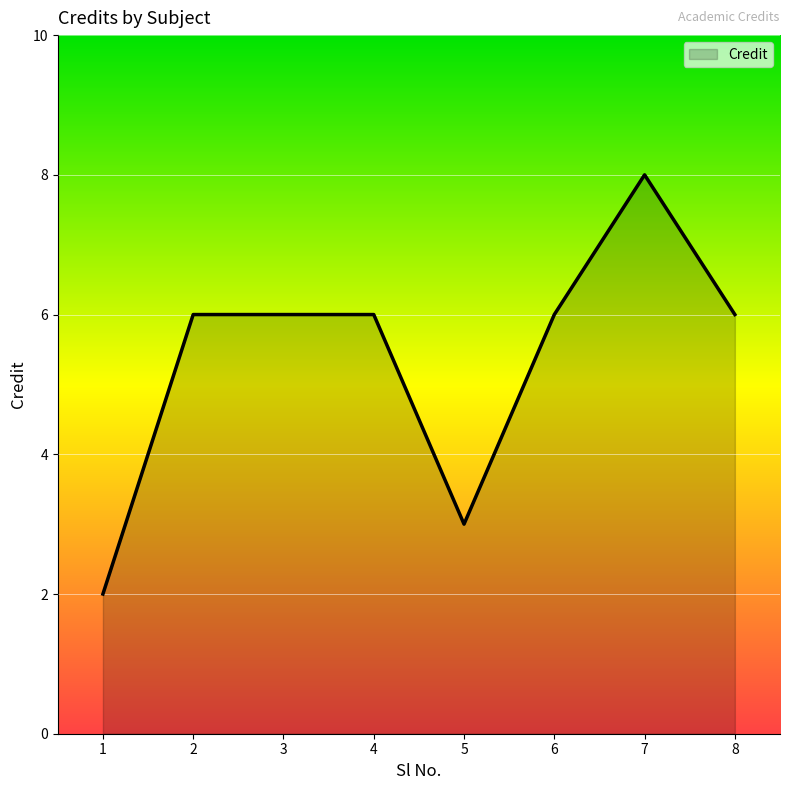

Read the value at 7.

8